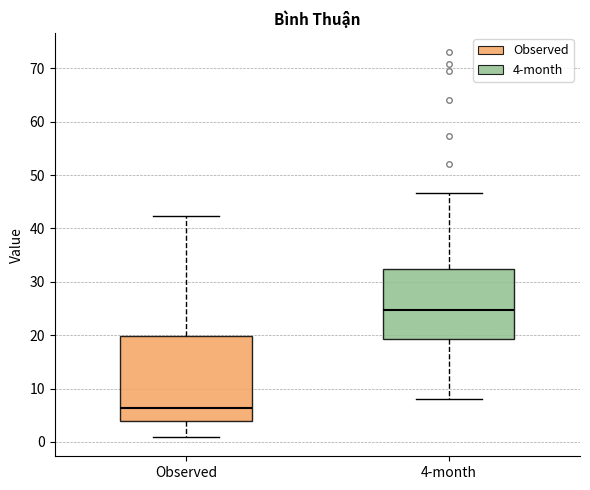

Which box has the lowest median line?

Observed